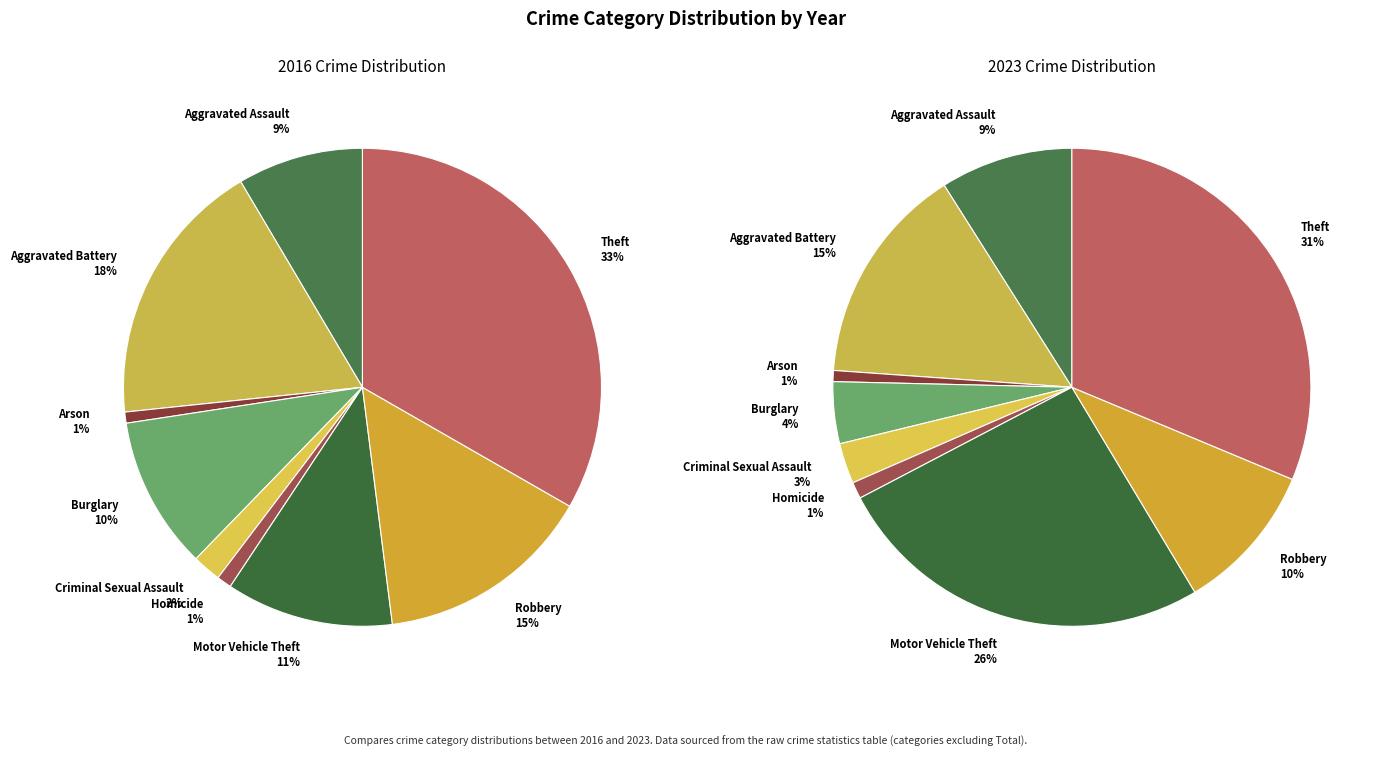

Is there a majority slice in this chart?

No